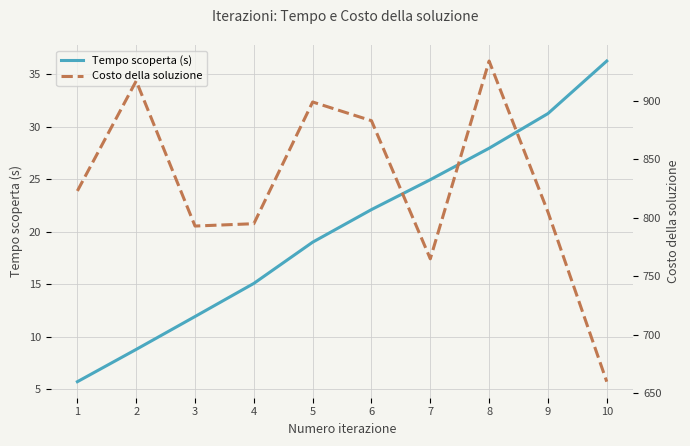

What are all the series names shown in the legend?

Tempo scoperta (s), Costo della soluzione